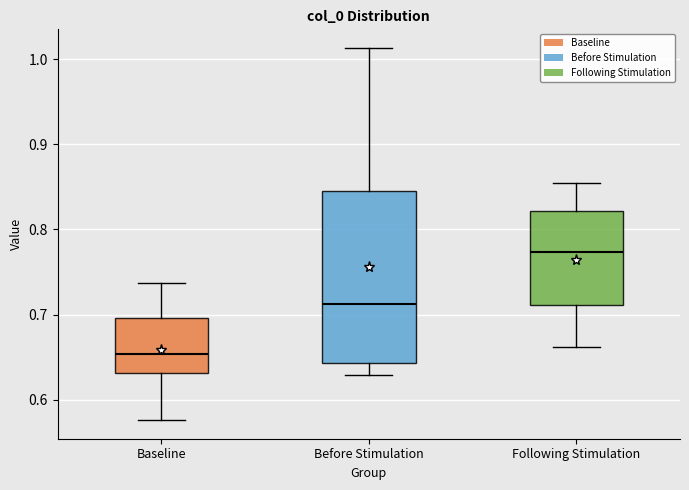

Which box has the lowest median line?

Baseline